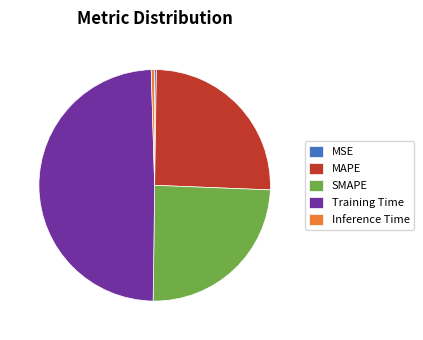

True or false: MAPE accounts for 25% of the total.

True